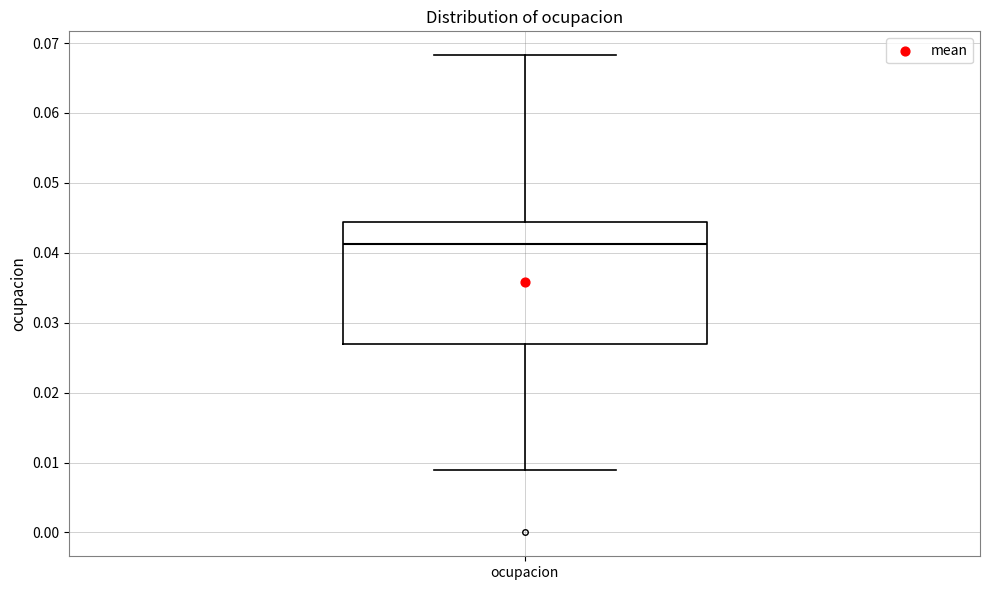

Where is the upper edge of the box for ocupacion on the y-axis? The values are not printed on the chart, so give them approximately, as read against the axis.

0.044